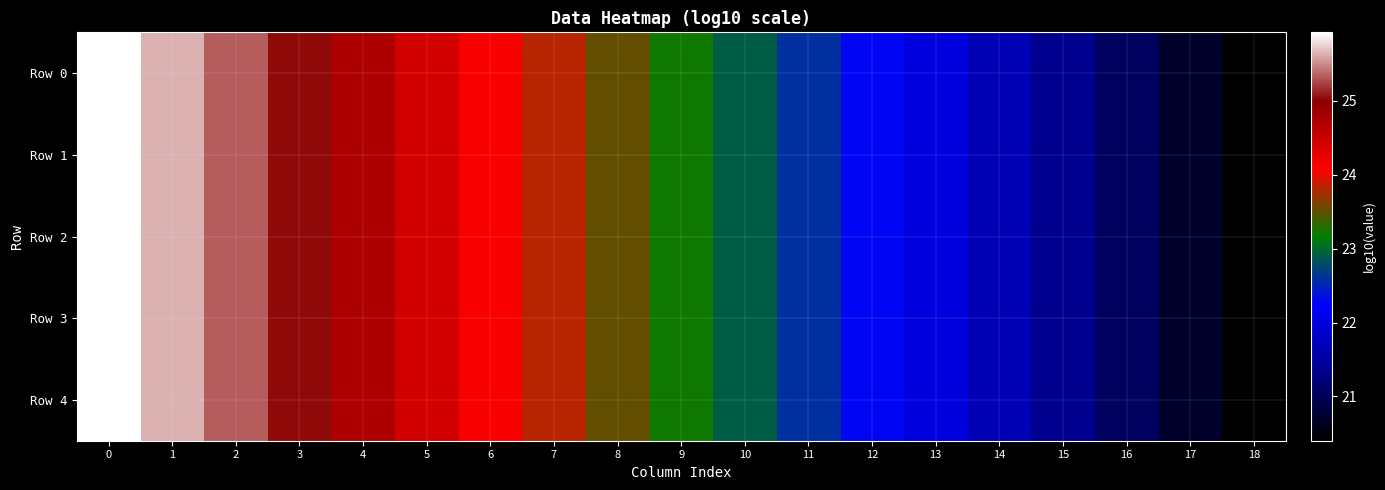

Count the number of data series in this chart.

5